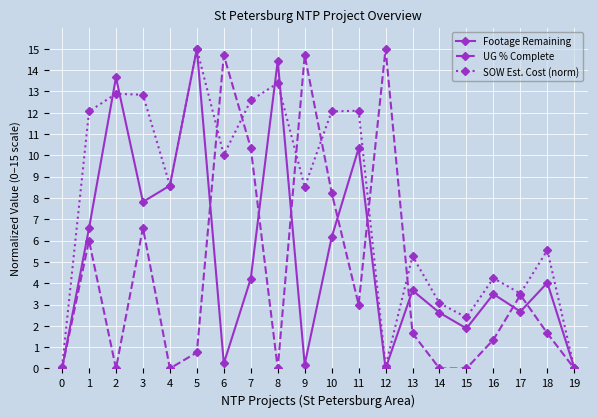

Where does the UG % Complete series first go above 1?

1